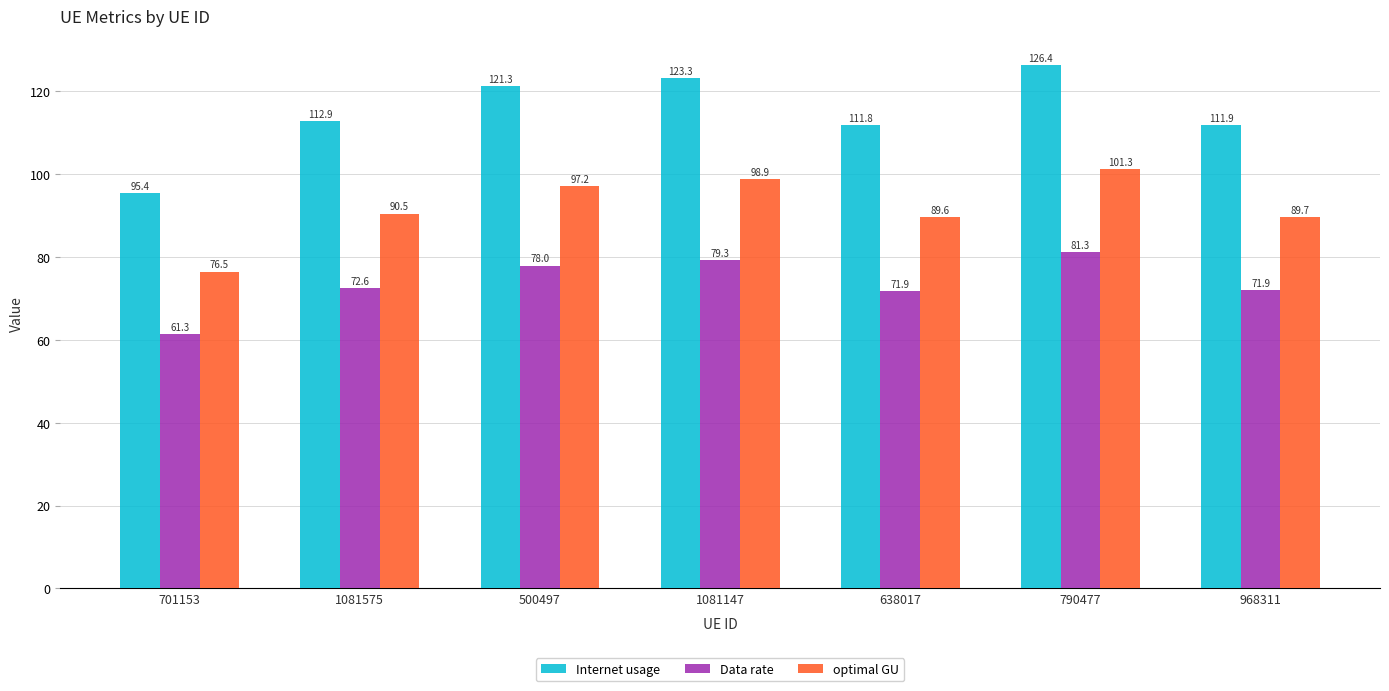

What is the difference between the second highest and second lowest values in the optimal GU series?

9.2